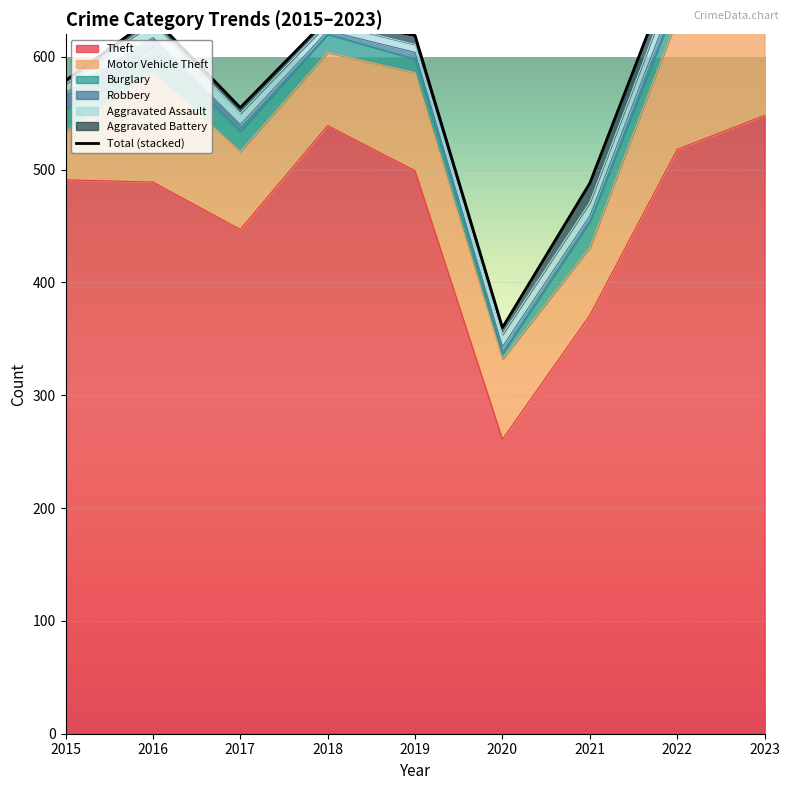

Which label corresponds to the largest value in the chart?

2023